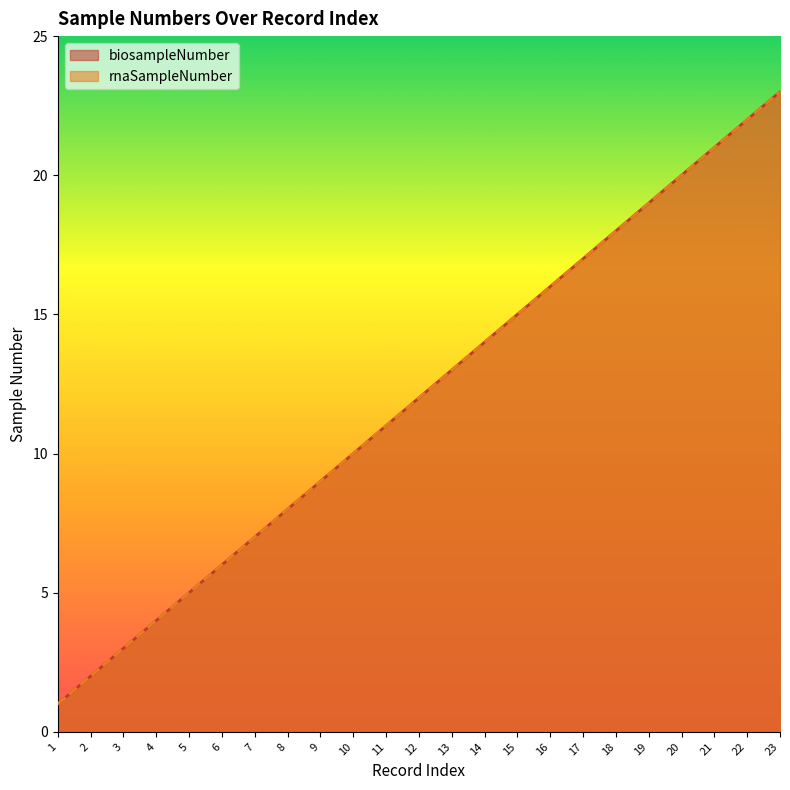

What is the lowest value of the rnaSampleNumber series?

1